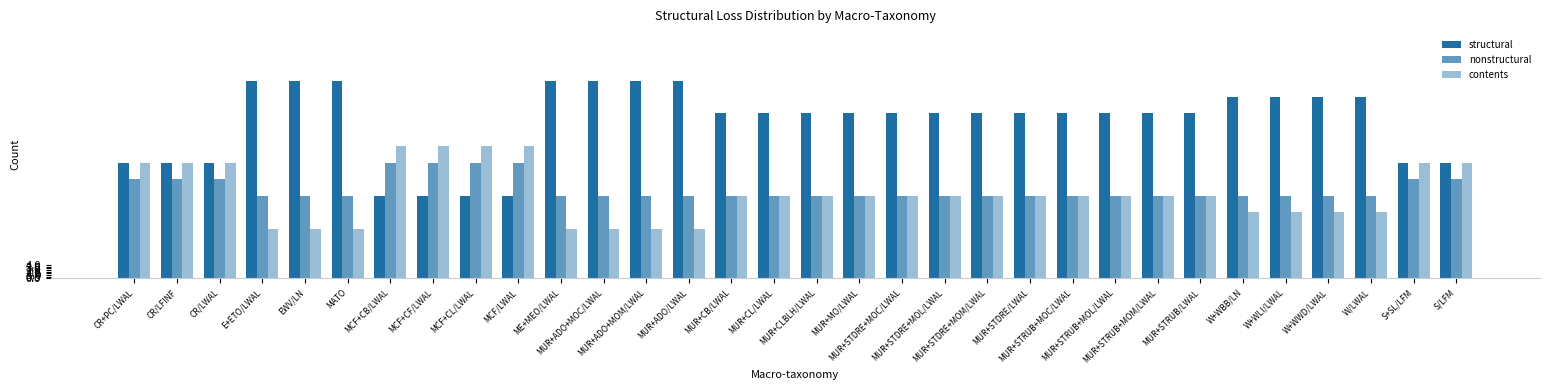

Count the number of data series in this chart.

3